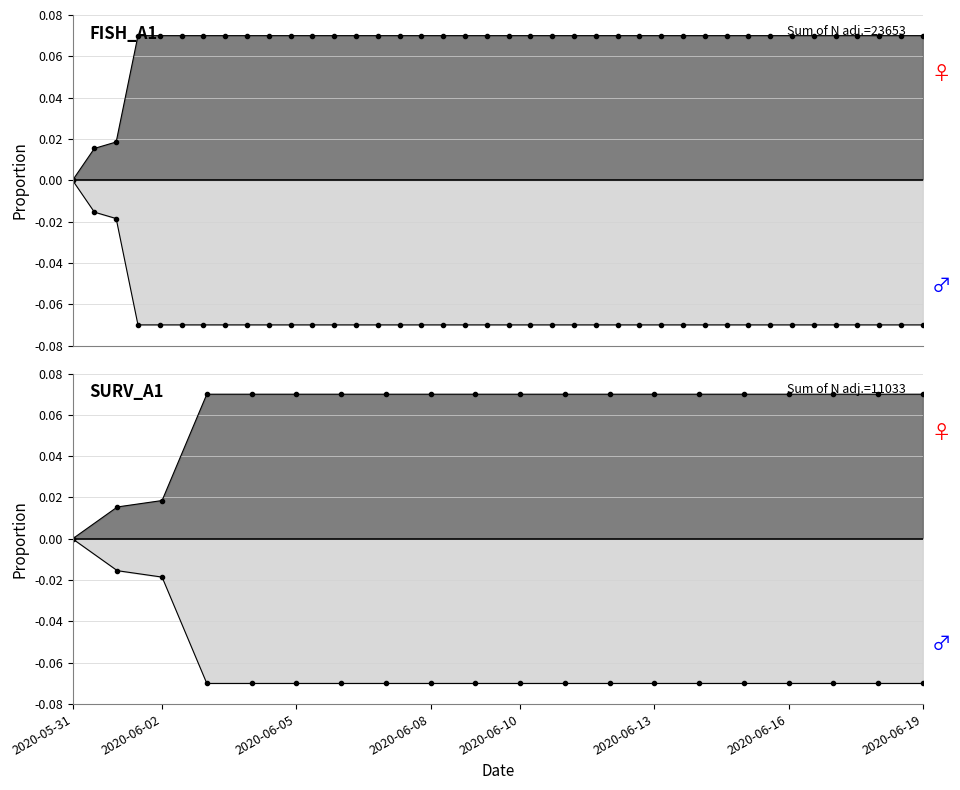

What is the value of the 26th point from the left?

0.1